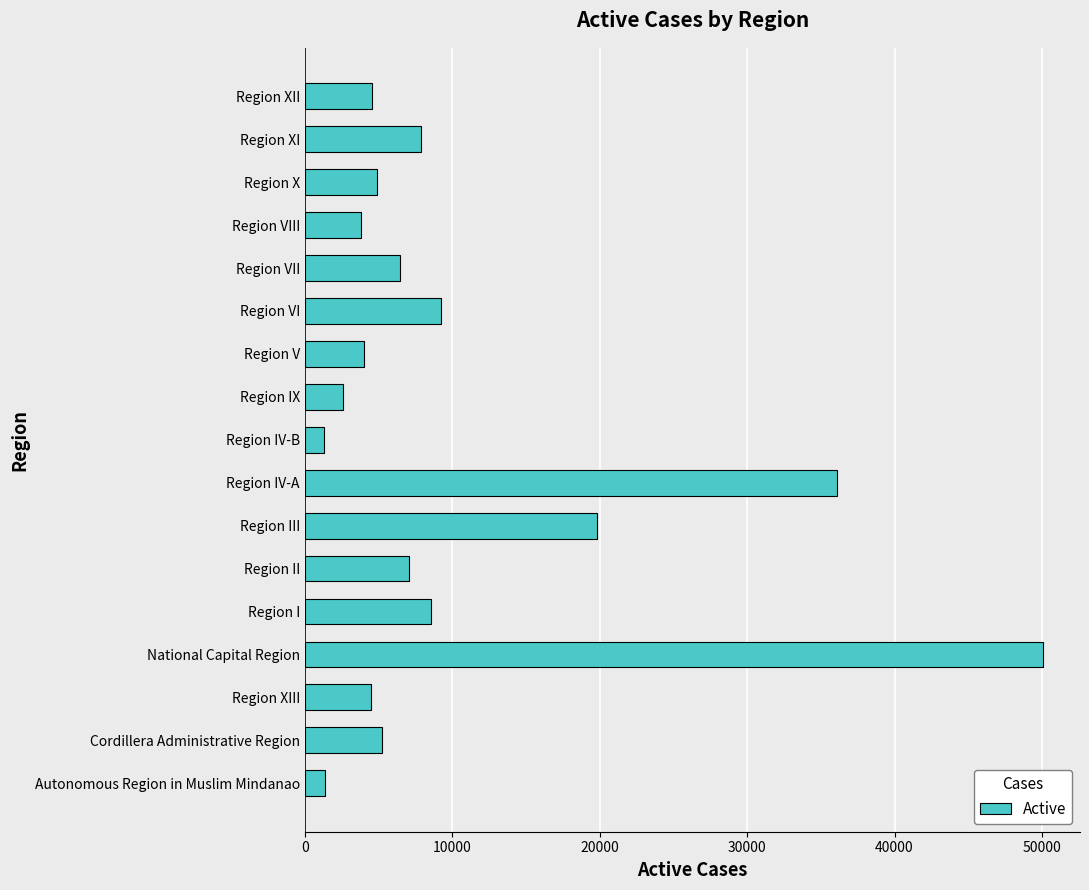

True or false: the data shows 1316 at Region IV-B.

True